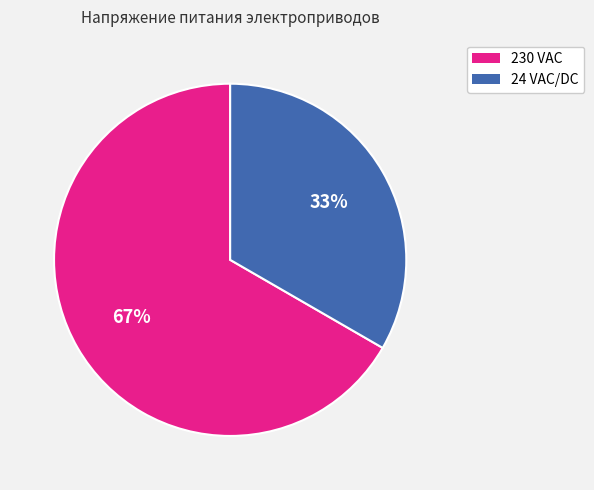

Does 24 VAC/DC account for over 50% of the chart?

No